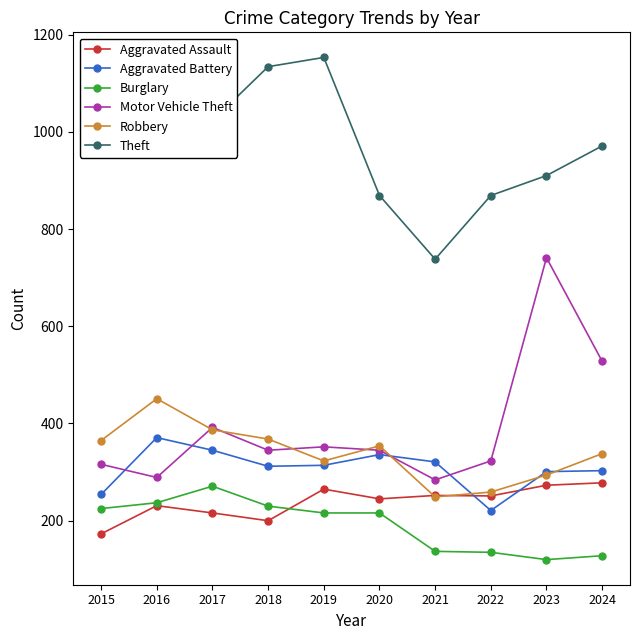

At which label does Theft reach its peak?

2019